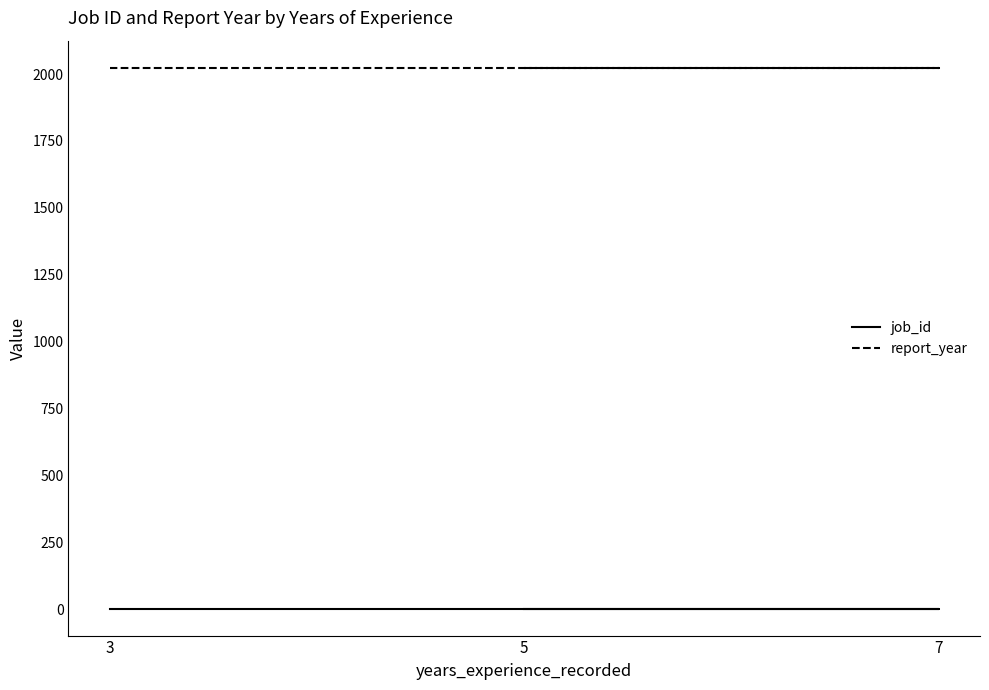

At which category is the sum across all series the highest?

5